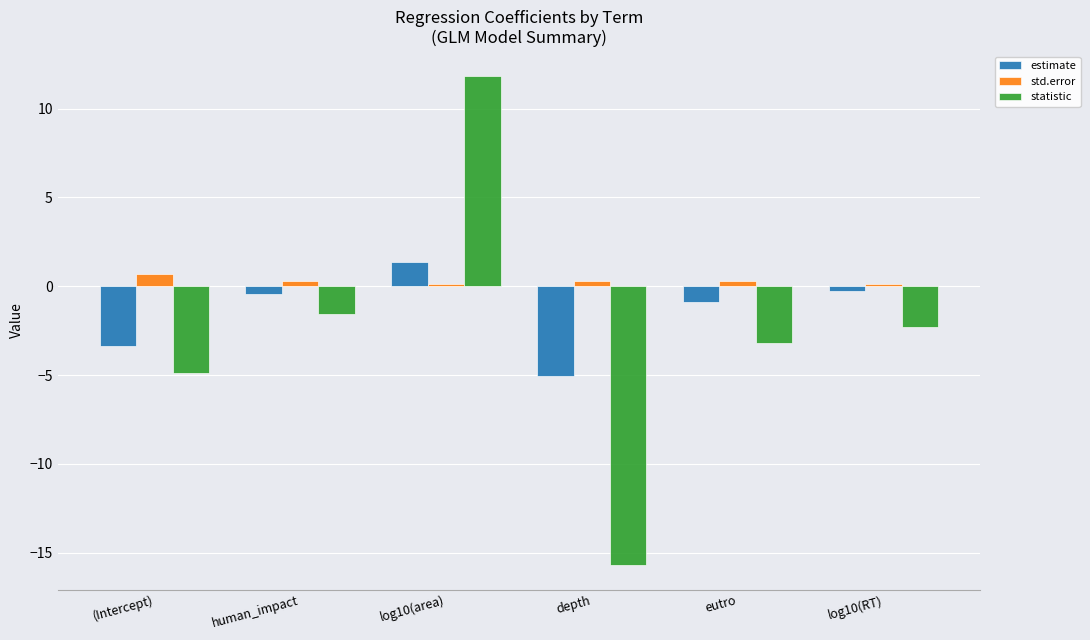

Which series has the widest spread of values?

statistic